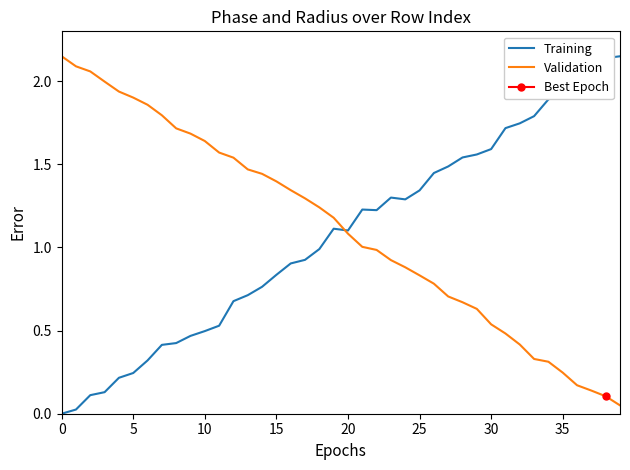

At which label is Training closest to 1?

18